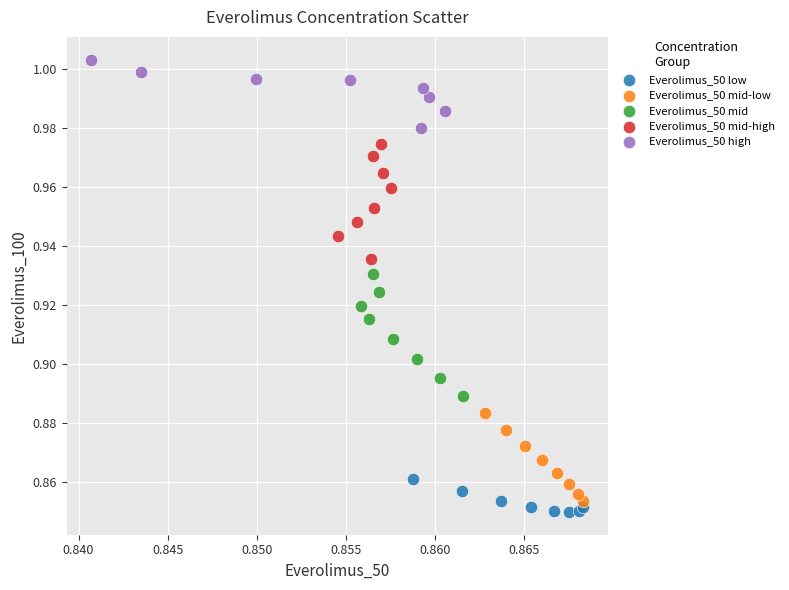

Which series contains the highest Y value?

Everolimus_50 high